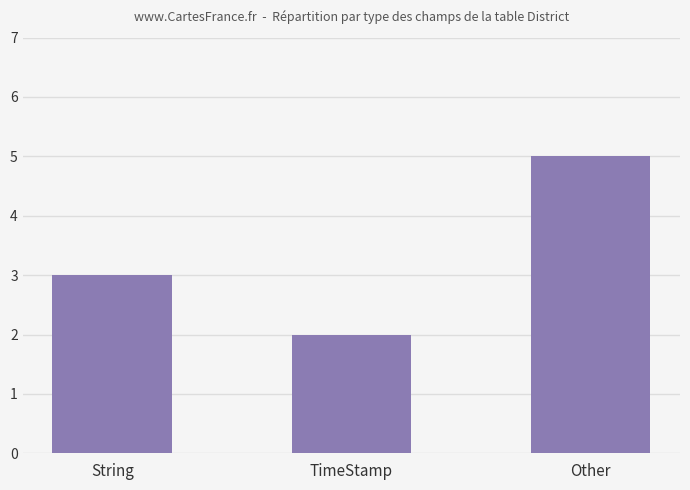

Reading left to right, what are all the values shown in this chart?

String=3	TimeStamp=2	Other=5